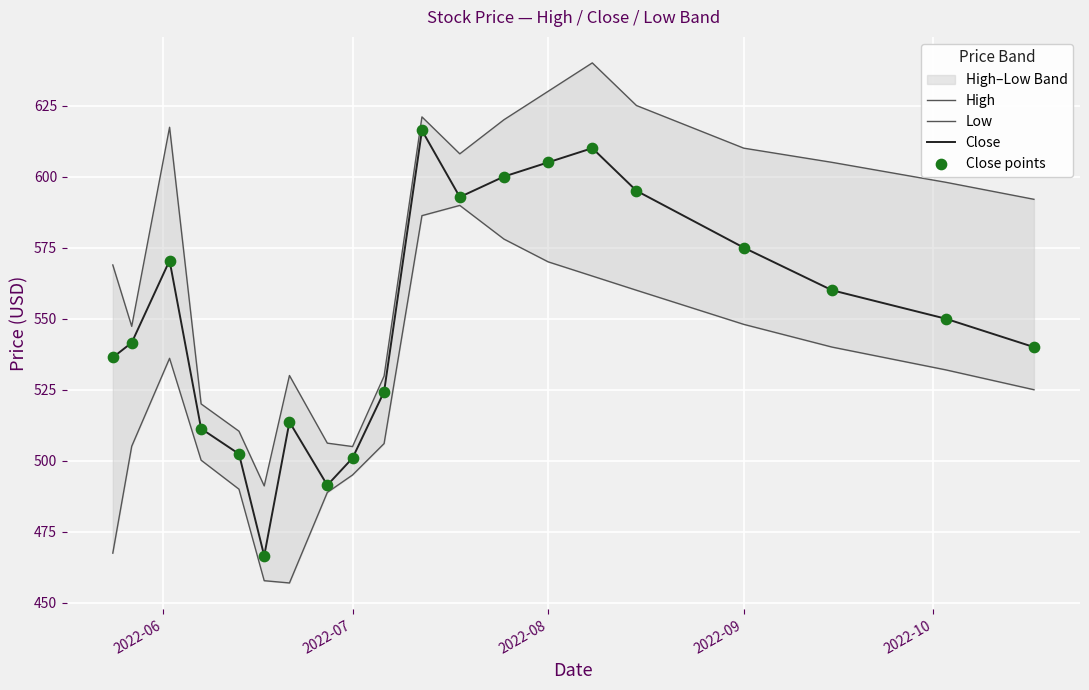

The value of Close at 2022-07 is 778.0. True or false?

False